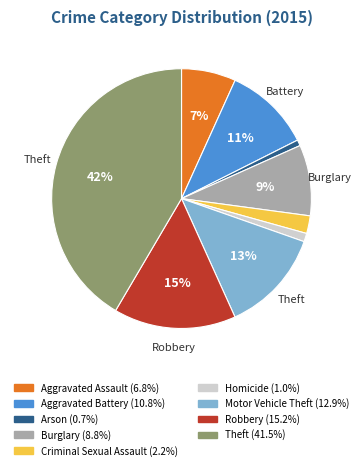

Which category has the biggest portion of the pie?

Theft